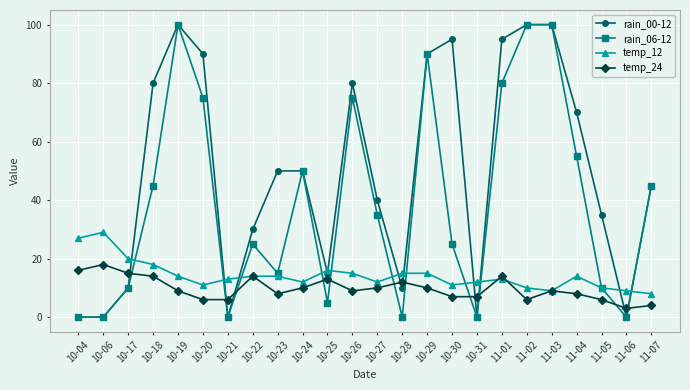

What is the label of the 20th point from the left?

11-03